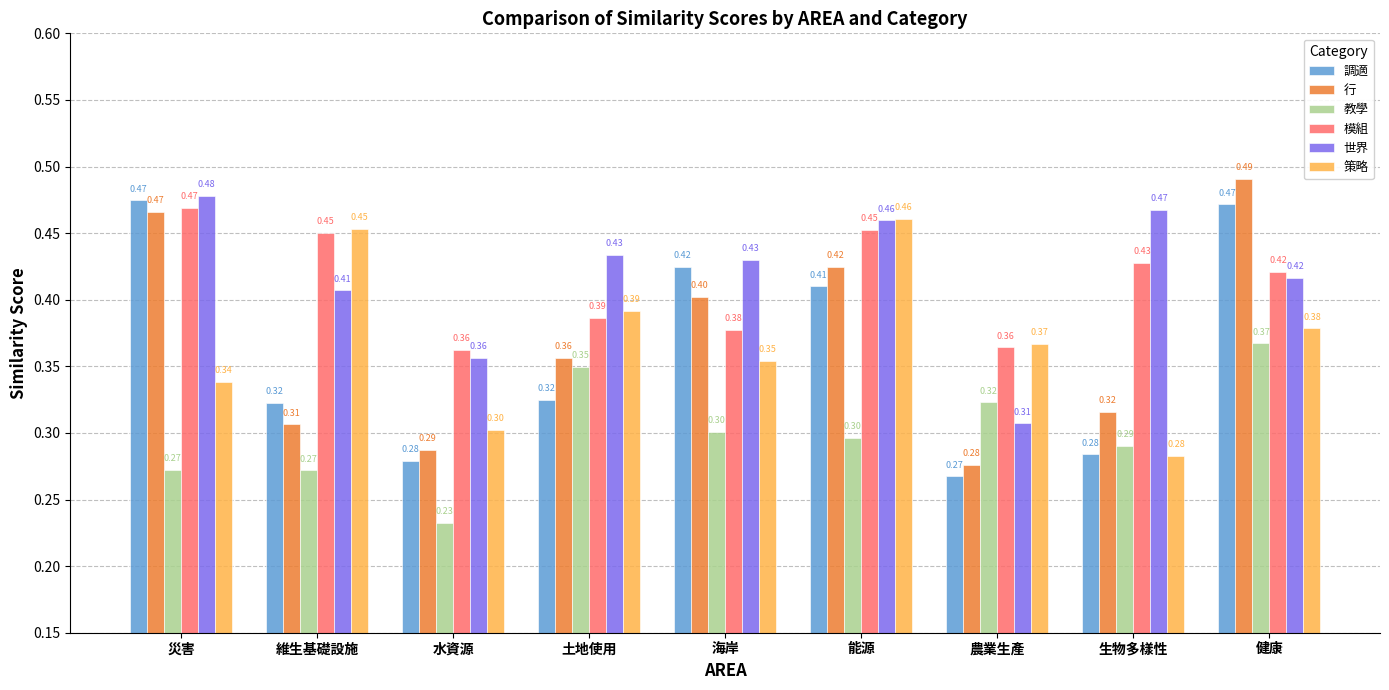

Count the number of categories in the chart.

9